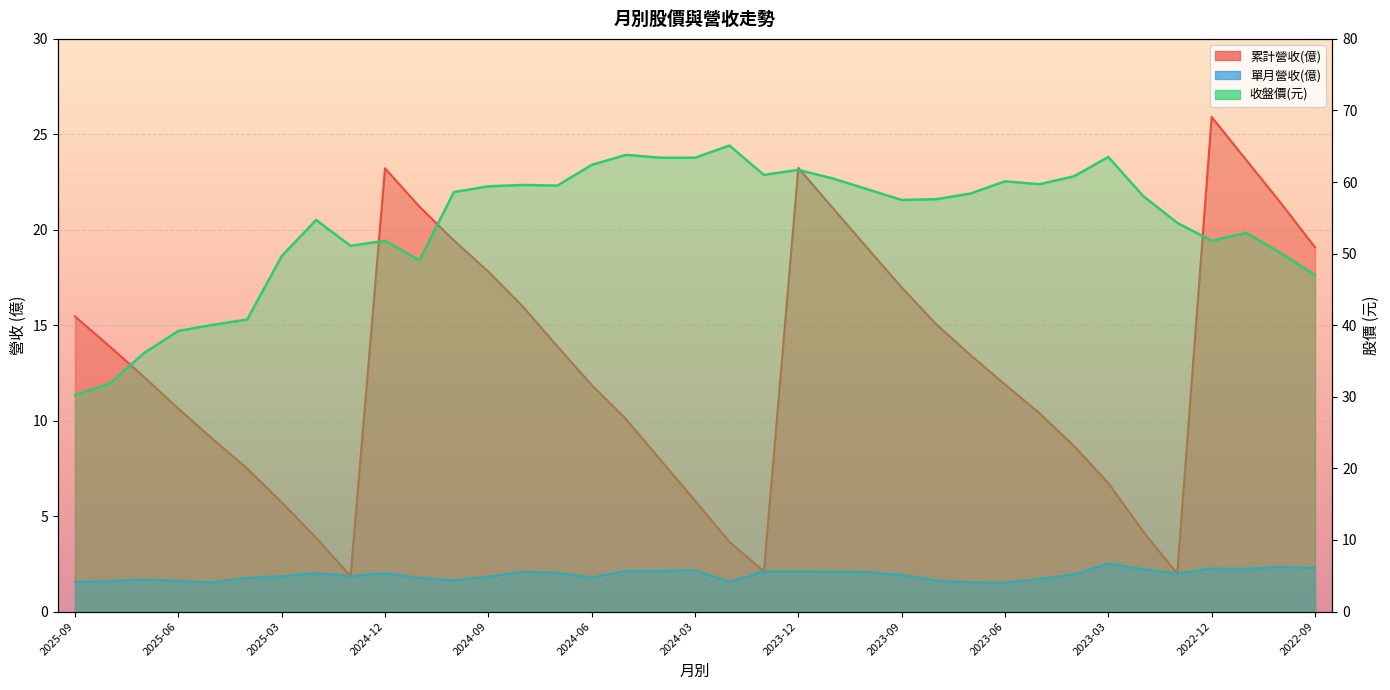

The value of 收盤價 at 2024-04 is 63.4. True or false?

True